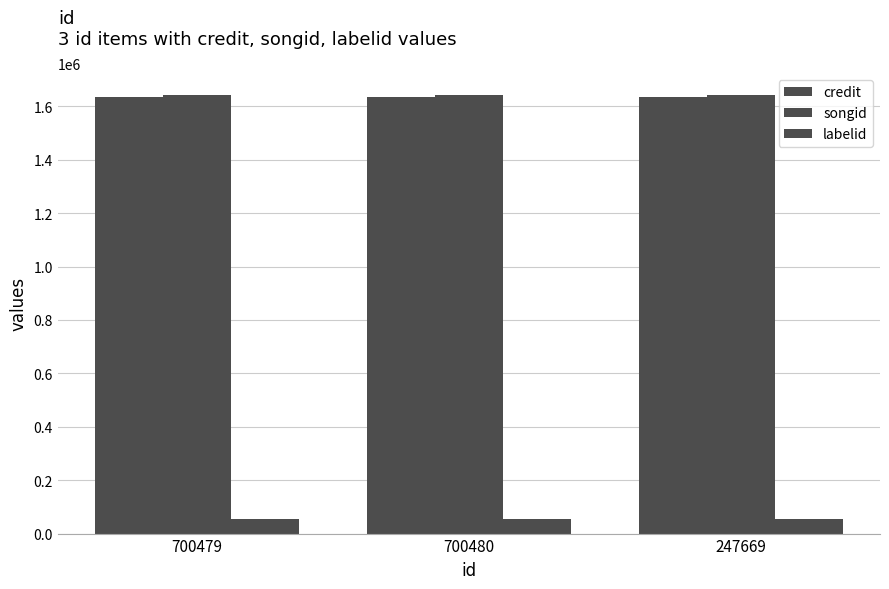

How many groups of bars are there?

3